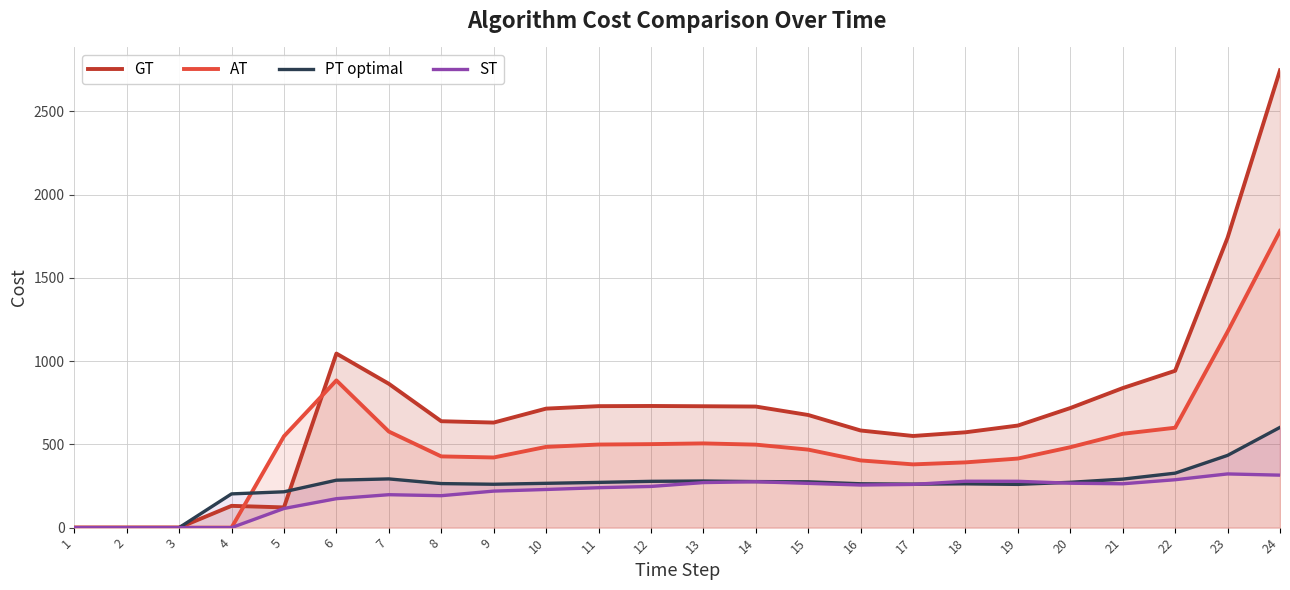

What is the difference between the maximum and second lowest values in the AT series?

1781.4